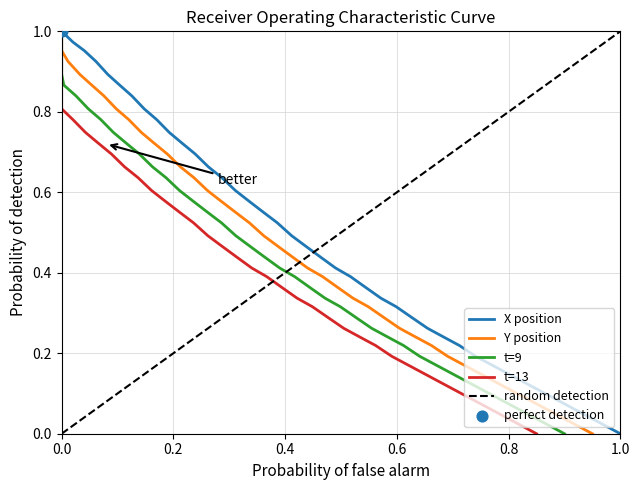

Which series reaches the minimum Y coordinate?

X